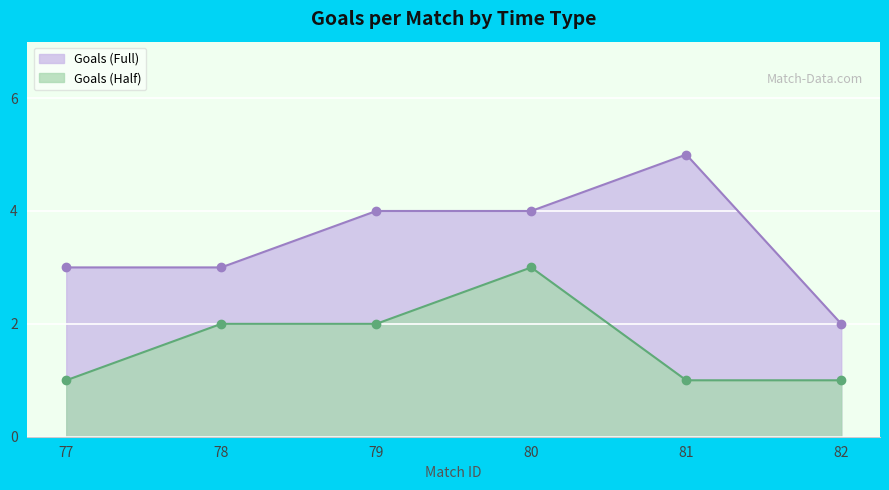

Which category has the highest value in the Goals (Half) series?

80